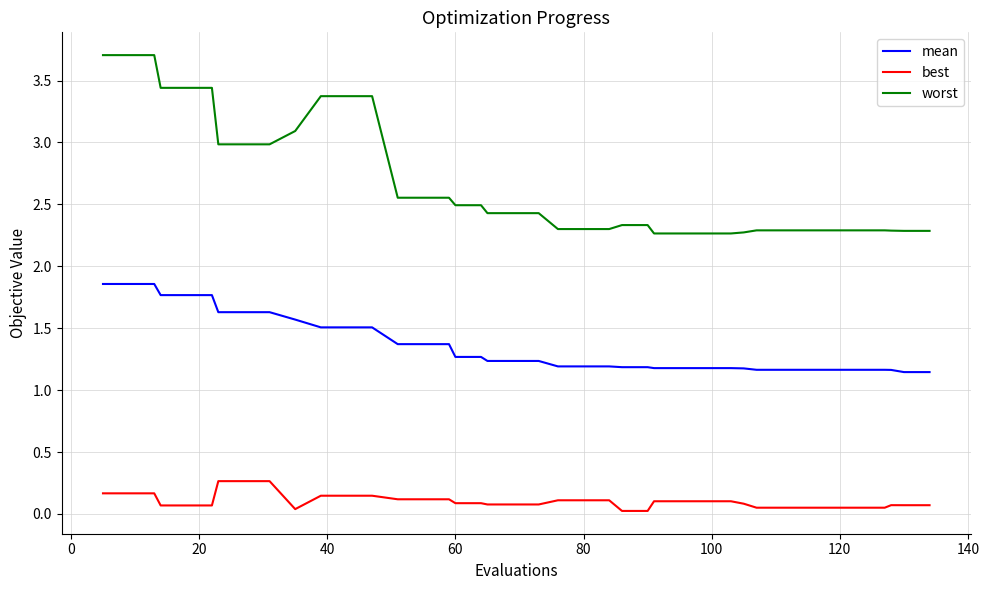

Which series has the largest total across all categories?

worst